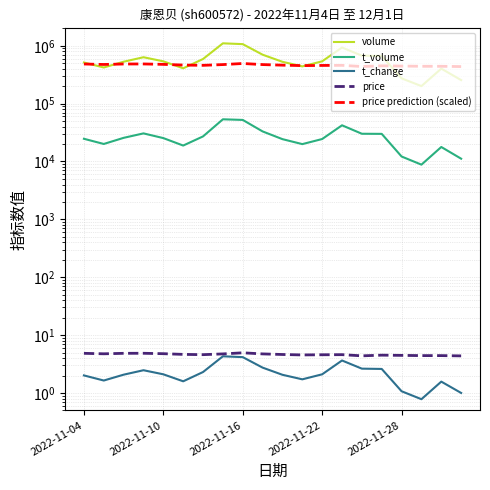

What are all the series names shown in the legend?

volume, t_volume, t_change, price, price prediction (scaled)